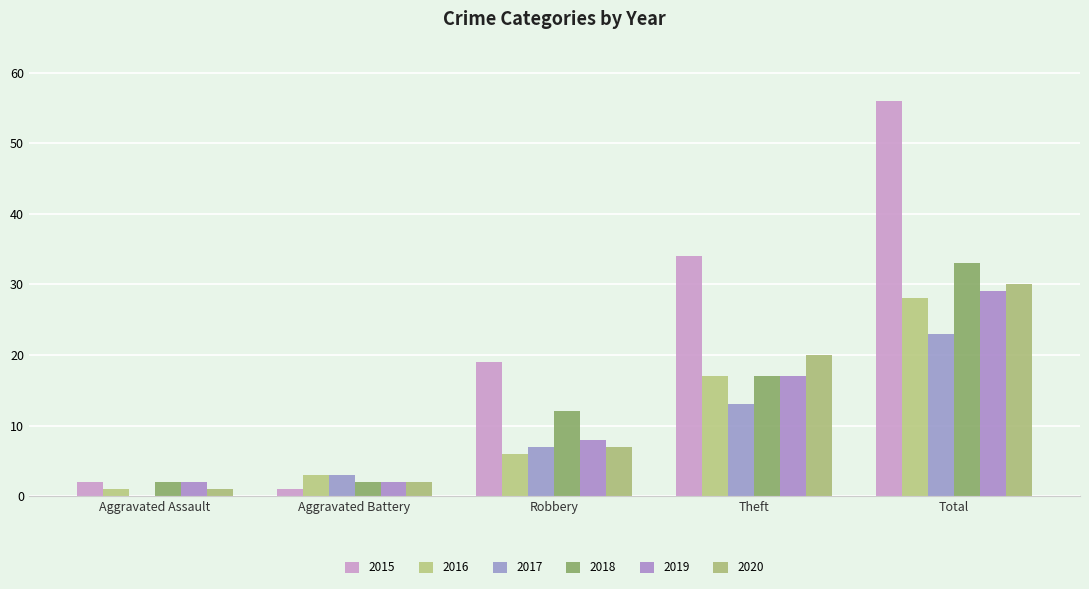

At which category is the sum across all series the highest?

Total